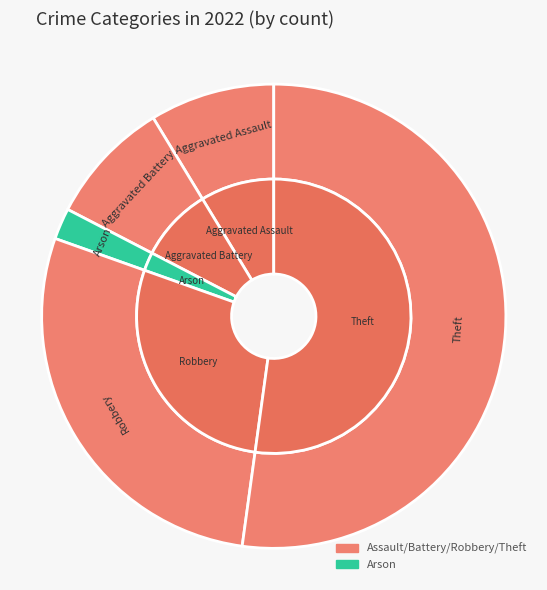

Is Theft the majority of the pie?

Yes